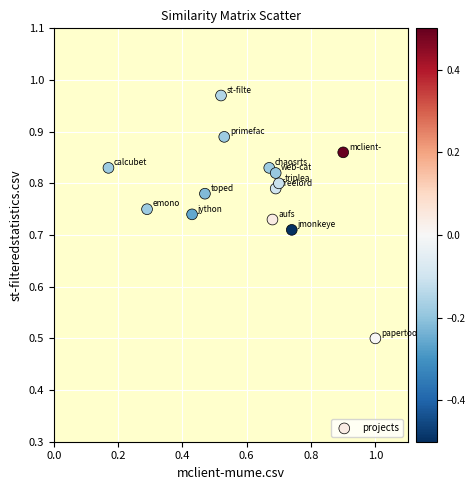

What Y value in the scatter plot is closest to 0?

0.5